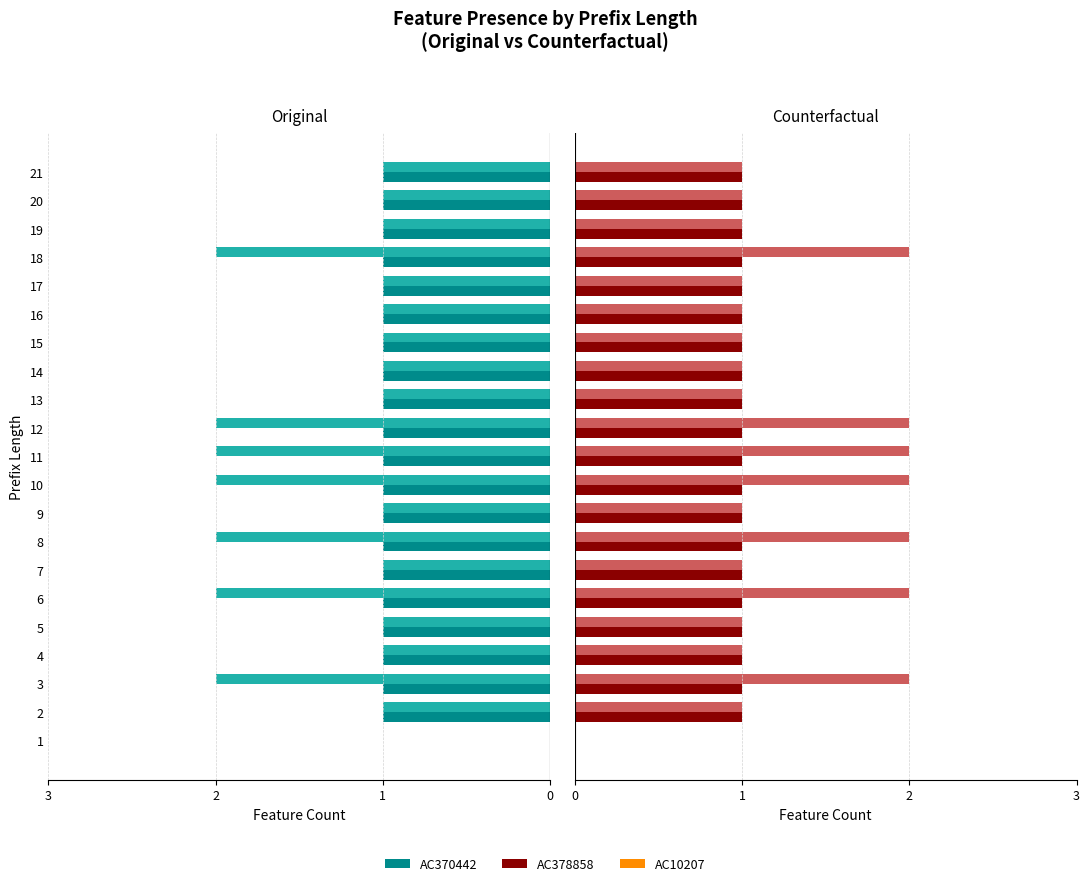

Rank the series by their average value, from lowest to highest.

Original, Counterfactual